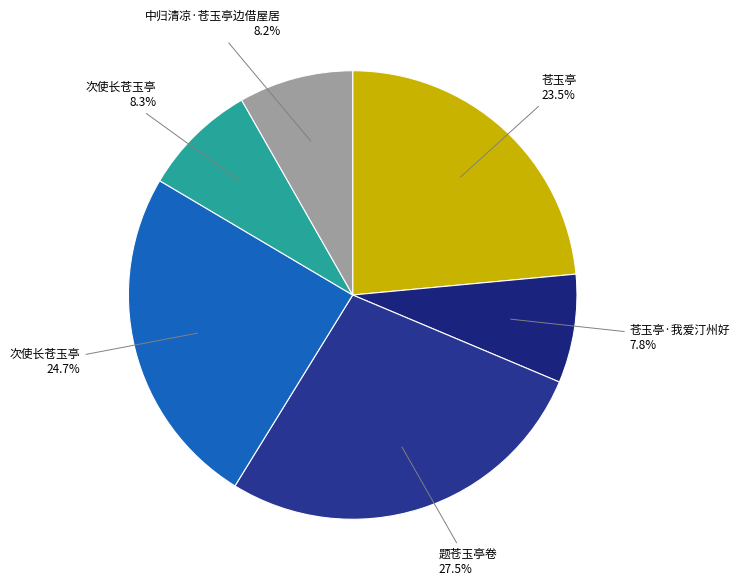

Which category has the biggest portion of the pie?

题苍玉亭卷